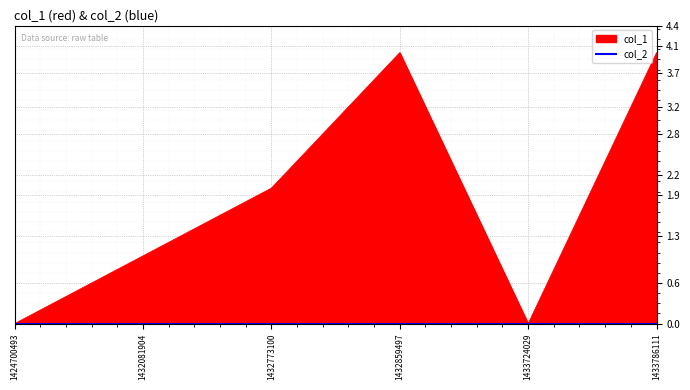

How many interior local peaks (higher than both neighbors) does the data have?

1